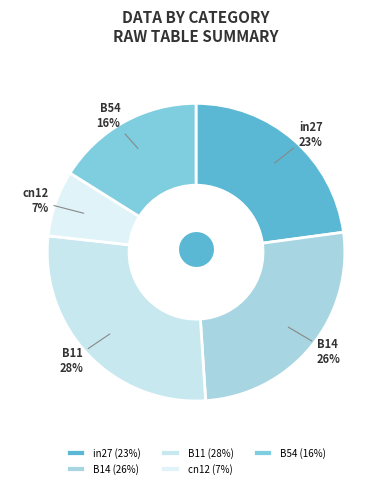

How many slices are in this pie chart?

5